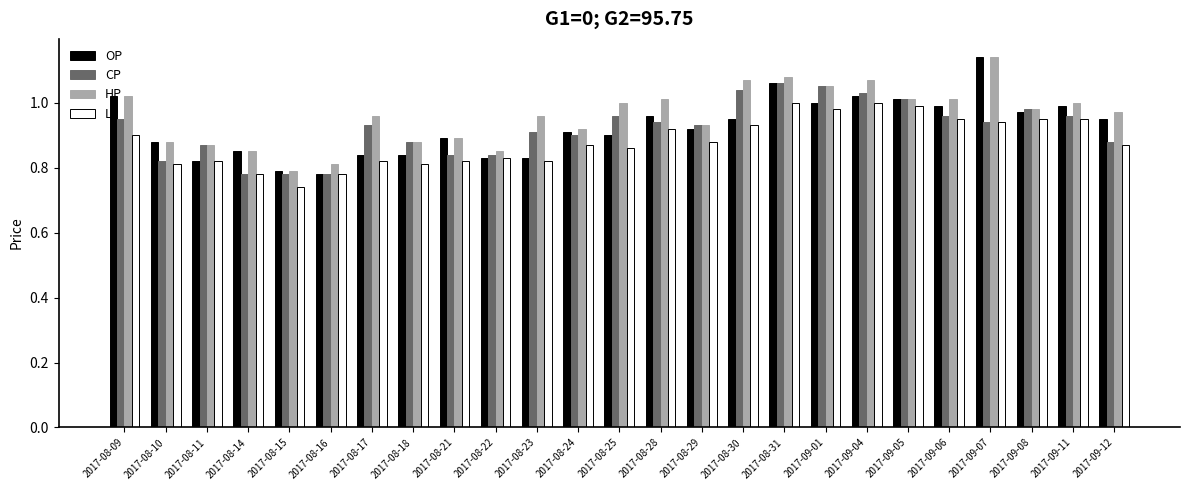

Which series has the largest range (max minus min)?

OP